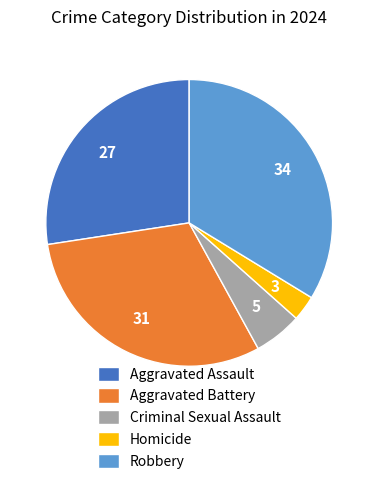

Rank the categories by value from highest to lowest.

Robbery, Aggravated Battery, Aggravated Assault, Criminal Sexual Assault, Homicide